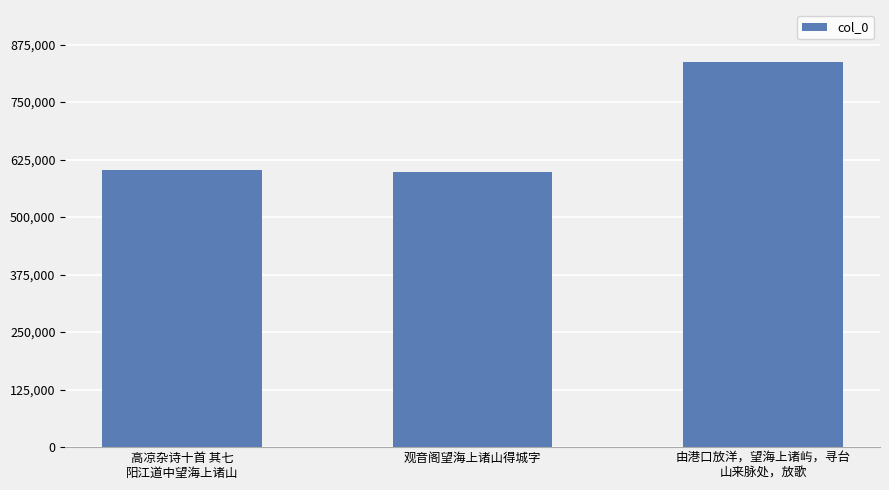

What is the label of the 2nd bar from the left?

观音阁望海上诸山得城字